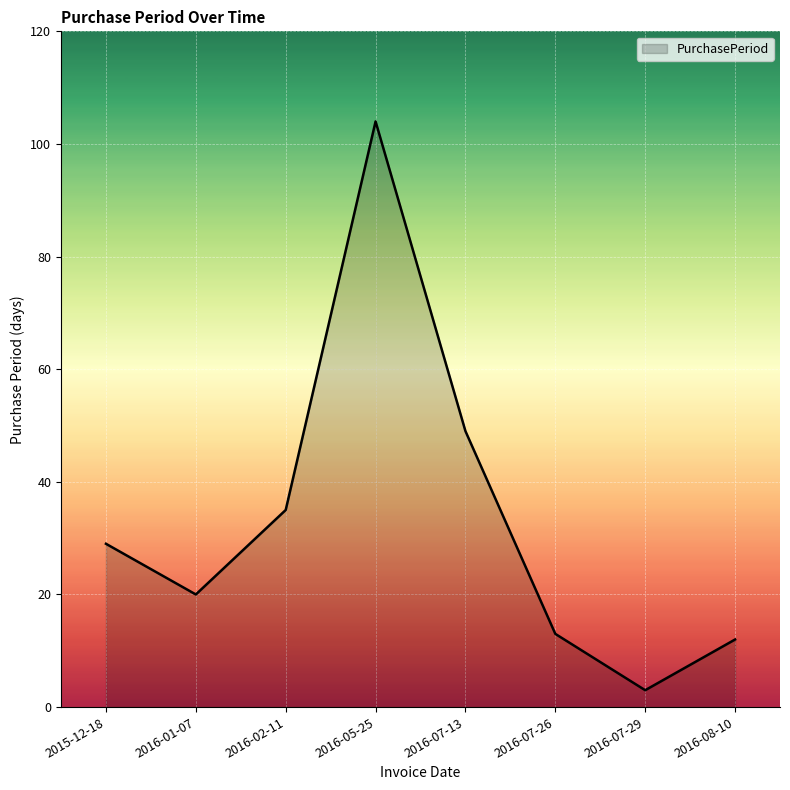

What position from the left is 2016-07-26?

6